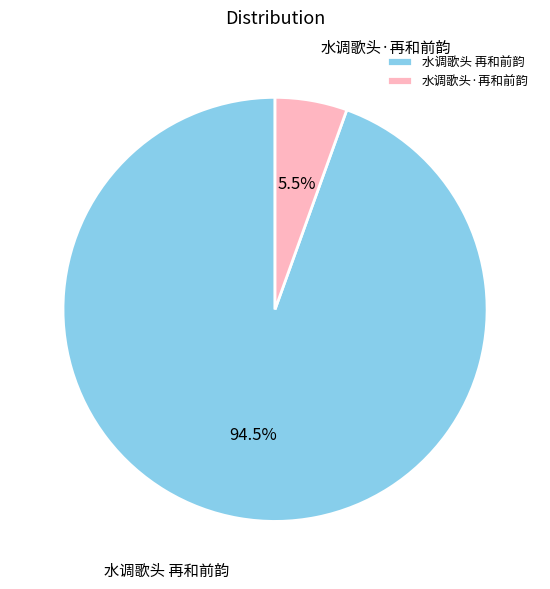

Is 水调歌头·再和前韵 the majority of the pie?

No